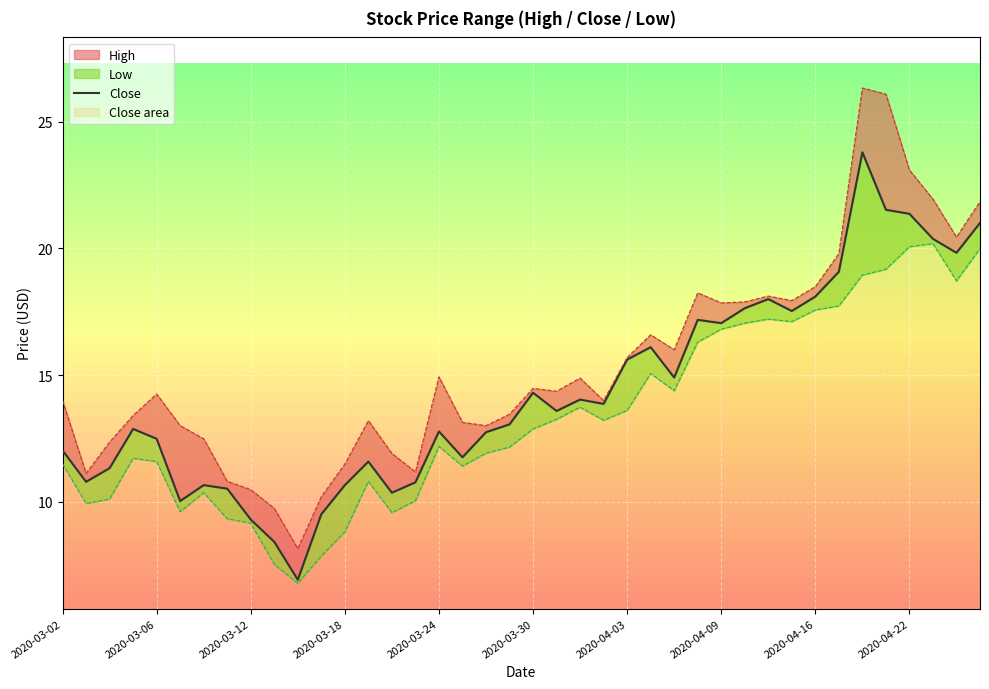

Count the number of categories in the chart.

40